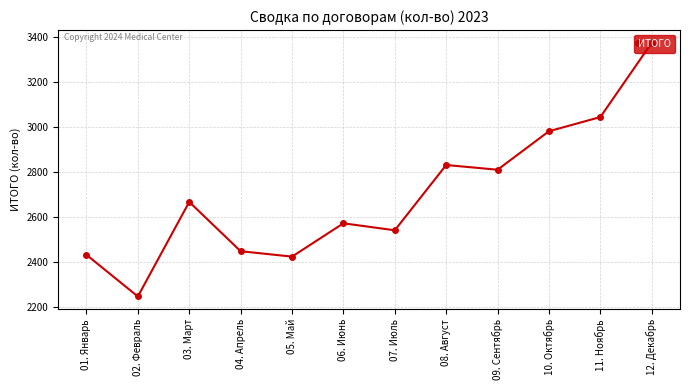

At which category does the data reach its first local peak?

03. Март